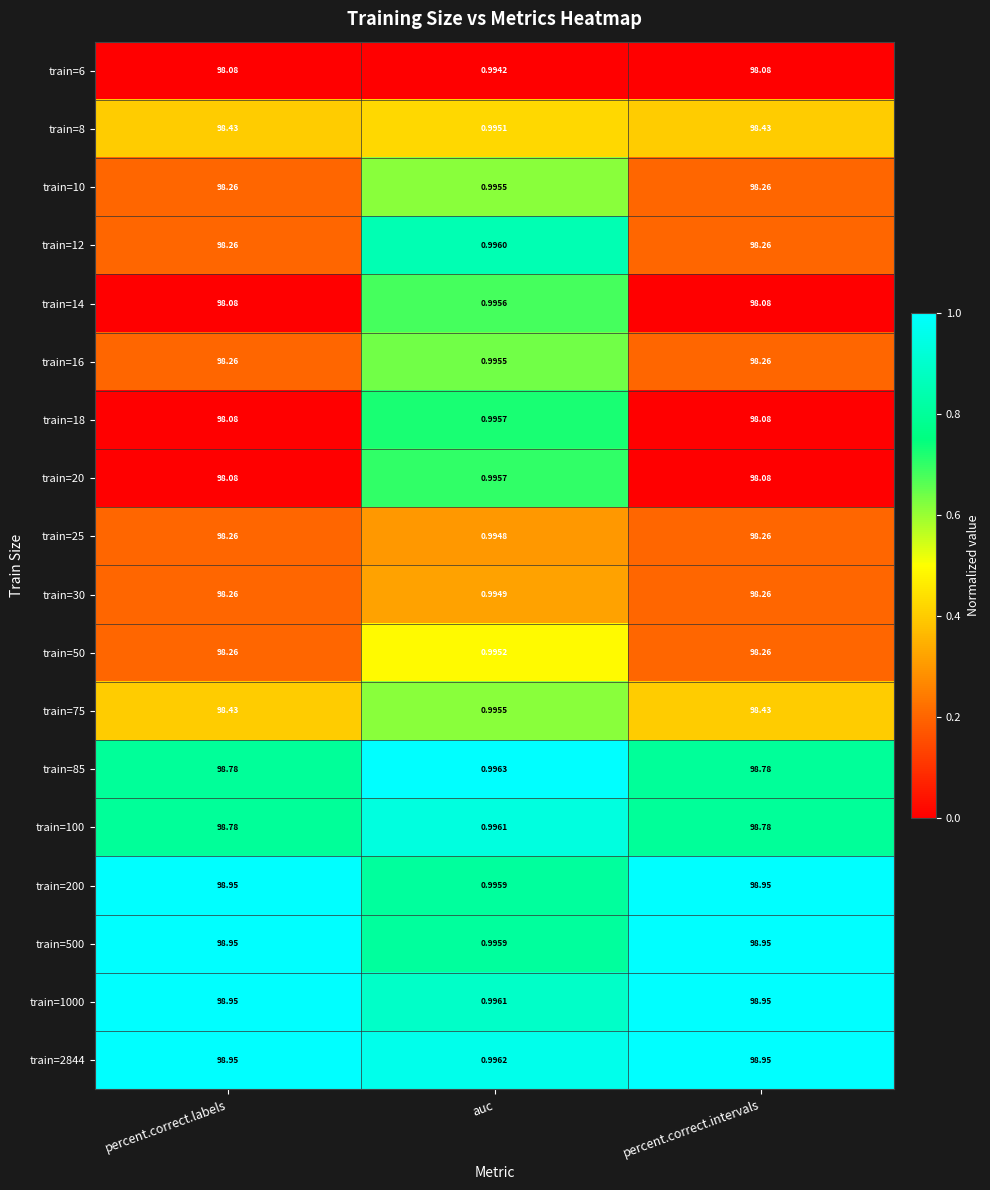

Where is train=200 nearest to the value 49?

auc